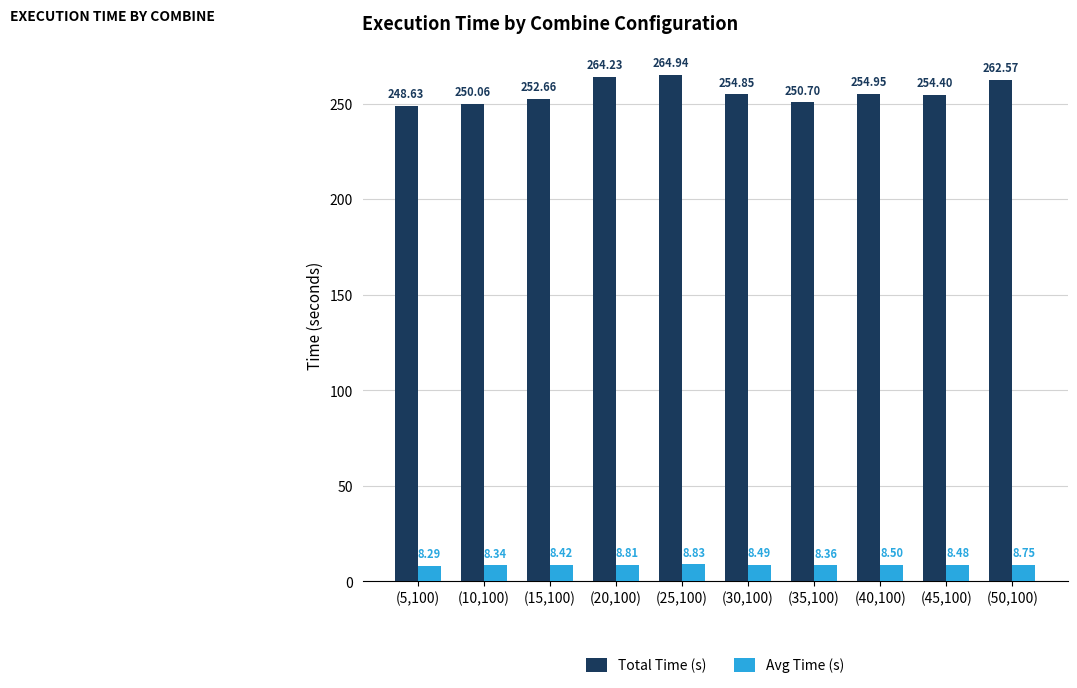

What is the difference between the highest and lowest values at (25,100)?

256.1